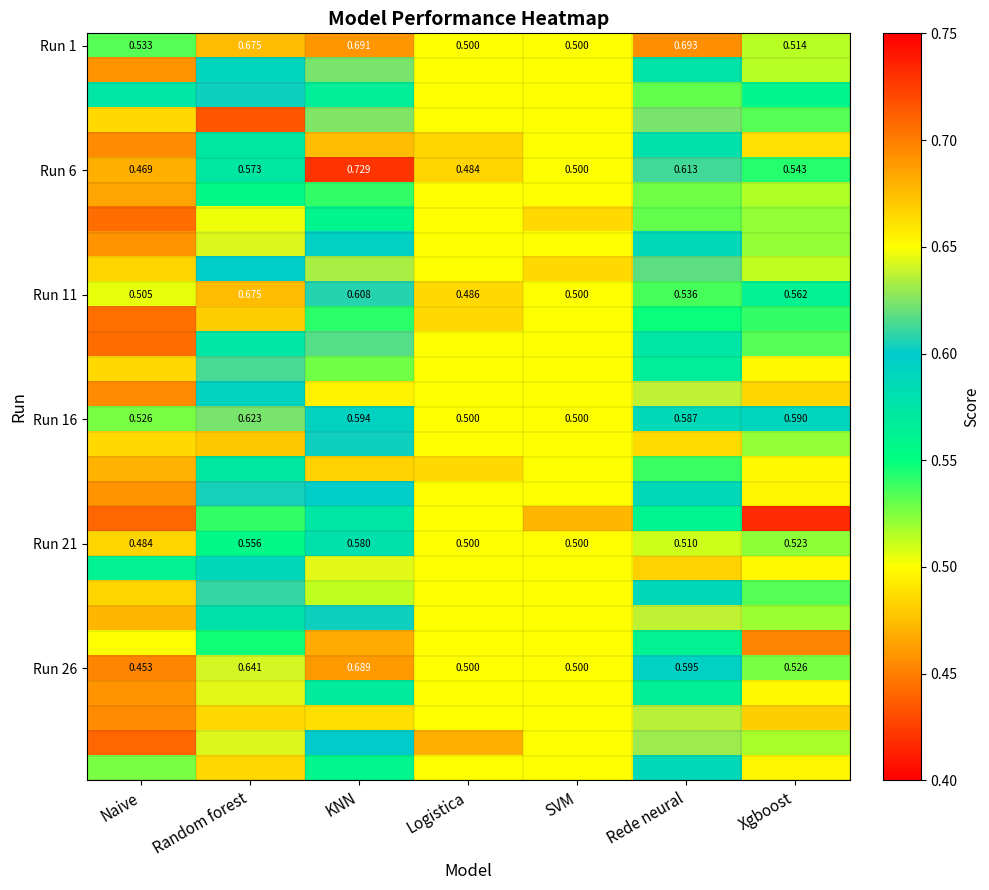

Rank the categories by Run 11 value from lowest to highest.

Logistica, SVM, Naive, Rede neural, Xgboost, KNN, Random forest